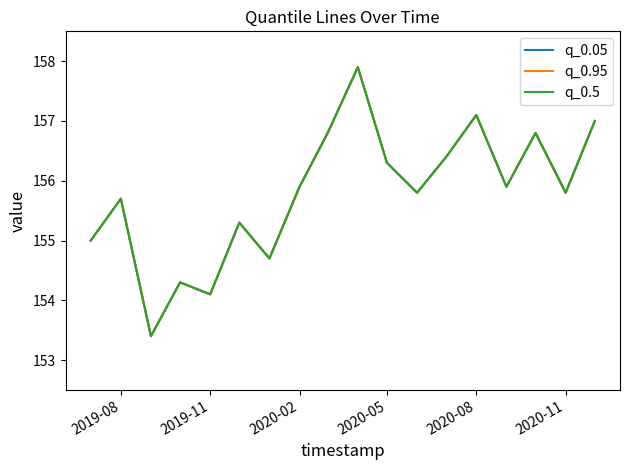

What is the maximum value shown in the chart?

157.9